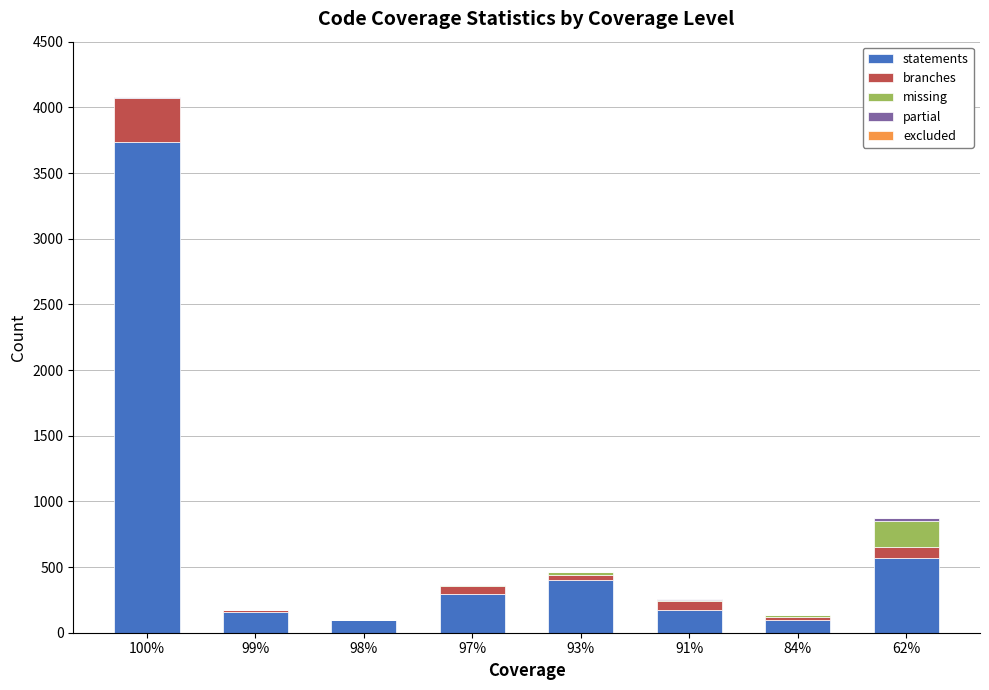

At which category is the sum across all series the highest?

100%